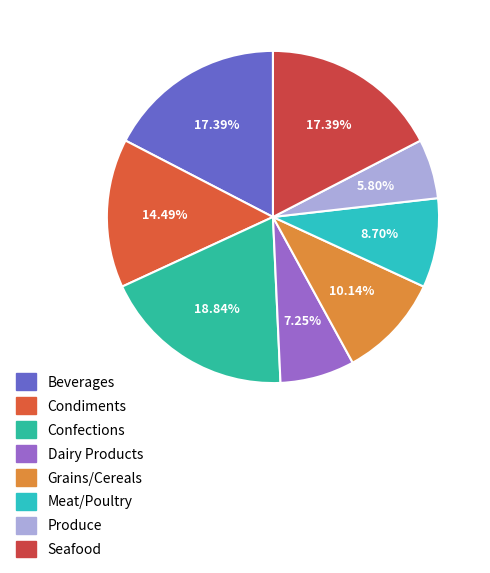

To the nearest percent, what is the combined percentage of Grains/Cereals and Meat/Poultry?

19%